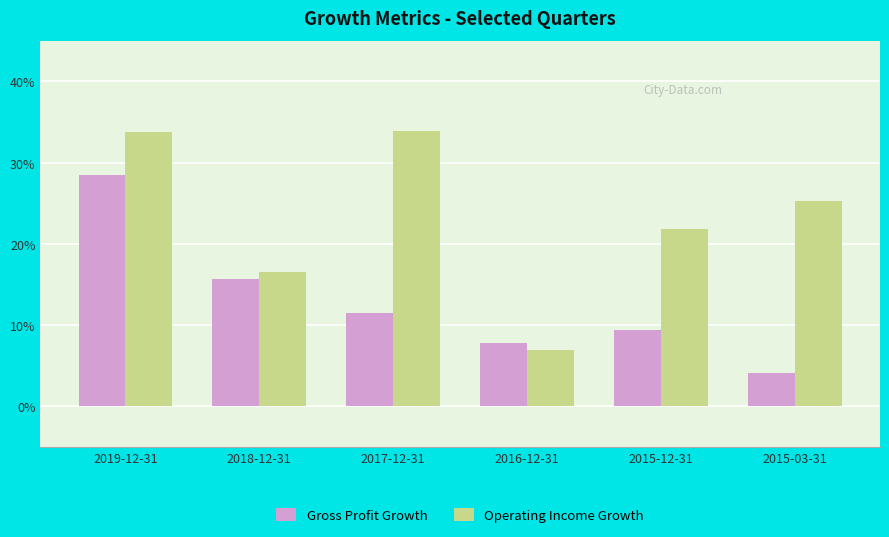

What is the label of the 1st bar from the right?

2015-03-31